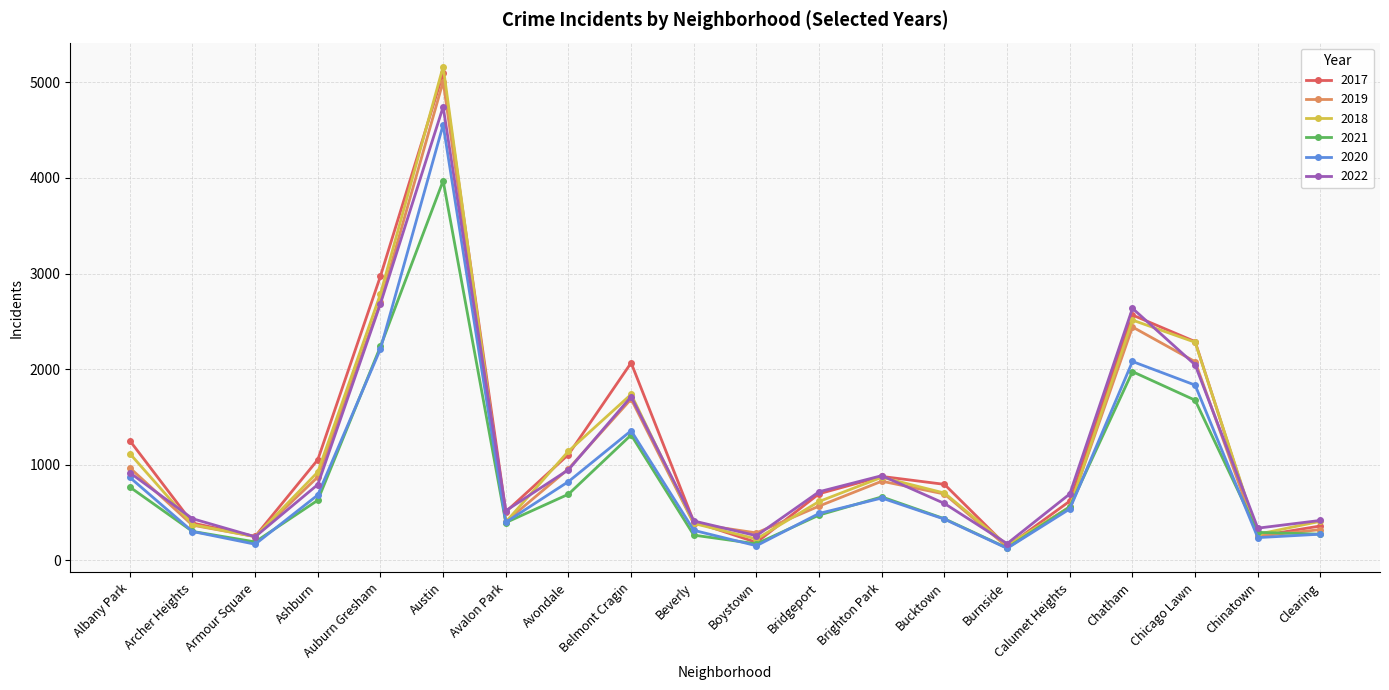

Is it true that 2018 equals 2787 at Auburn Gresham?

True